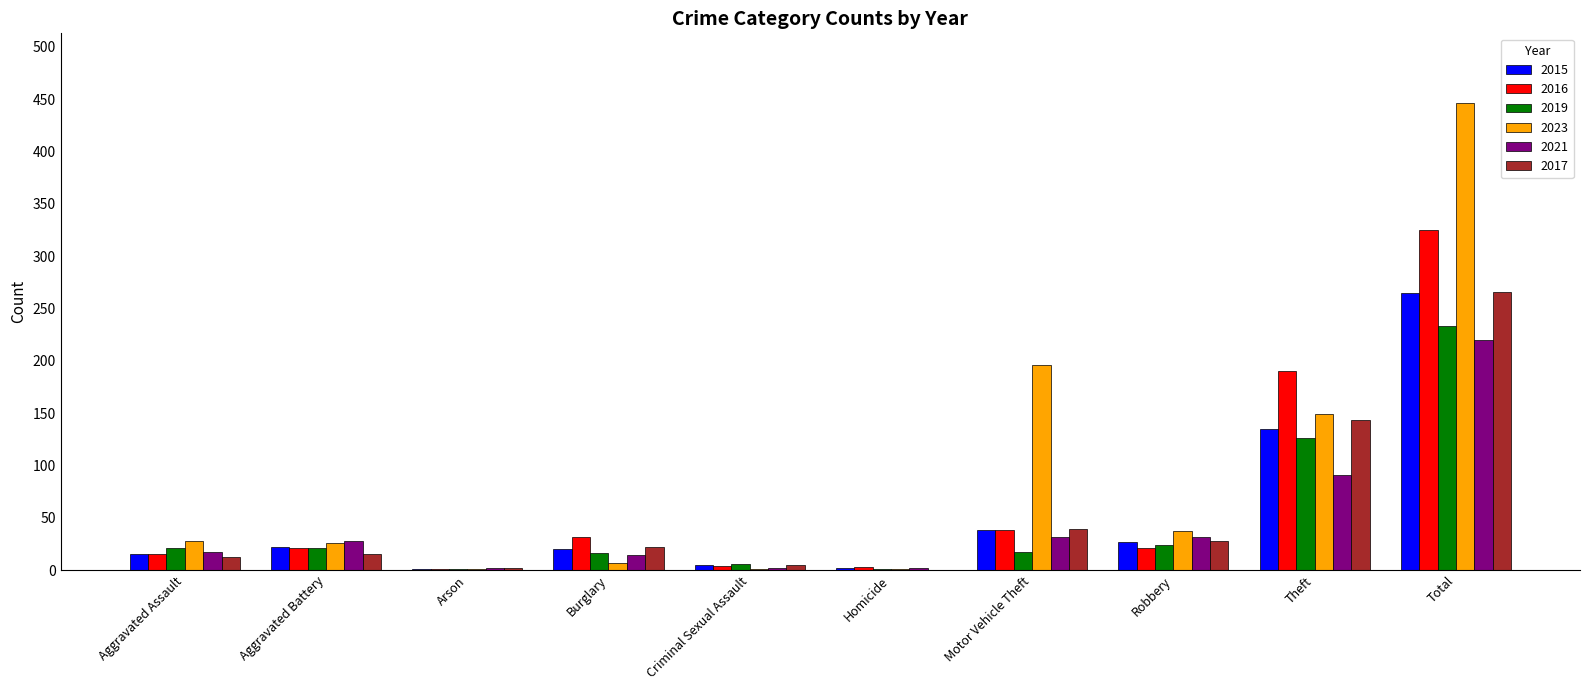

Between Aggravated Assault and Theft, which series saw the biggest shift?

2016